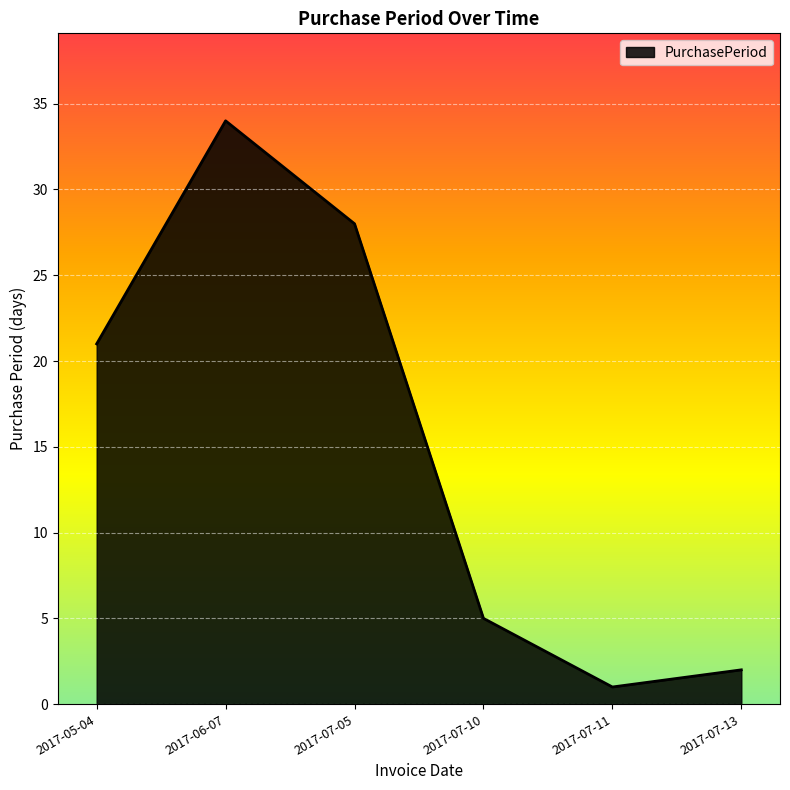

True or false: the data has more than 1 interior local peaks.

False